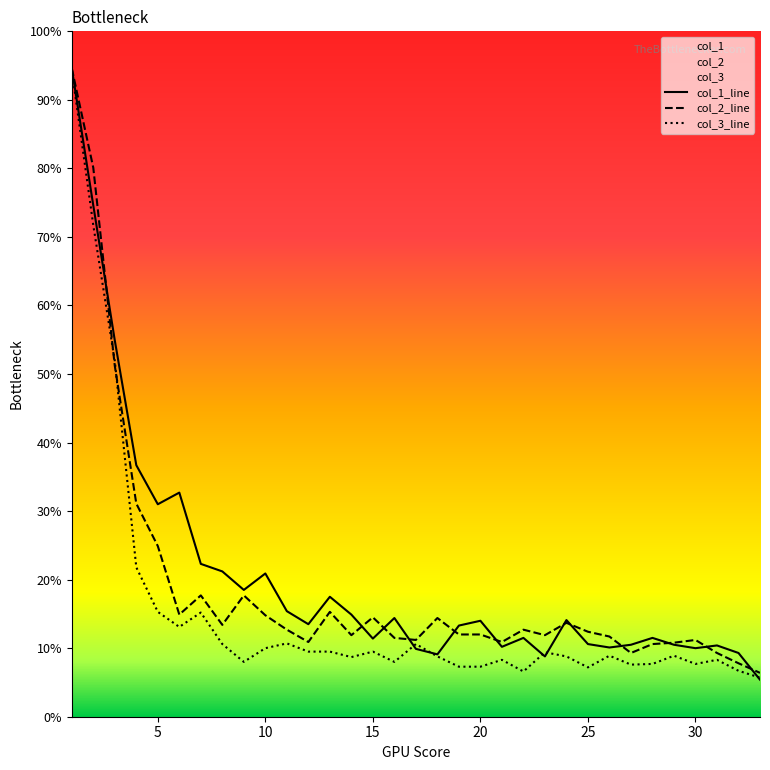

In col_1, how many points are higher than both neighbors (excluding endpoints)?

9